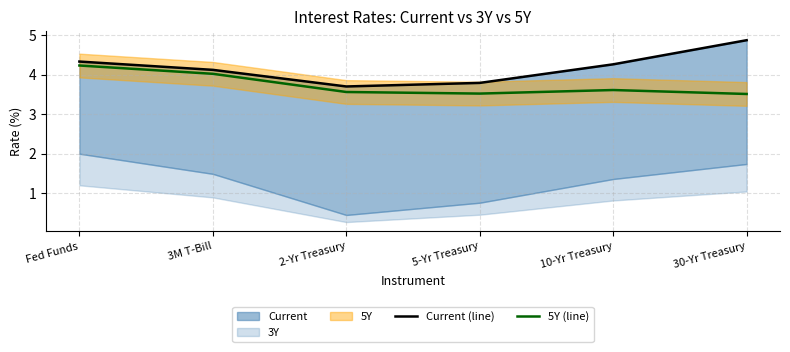

True or false: Current (line) and 5Y (line) intersect in this chart.

False